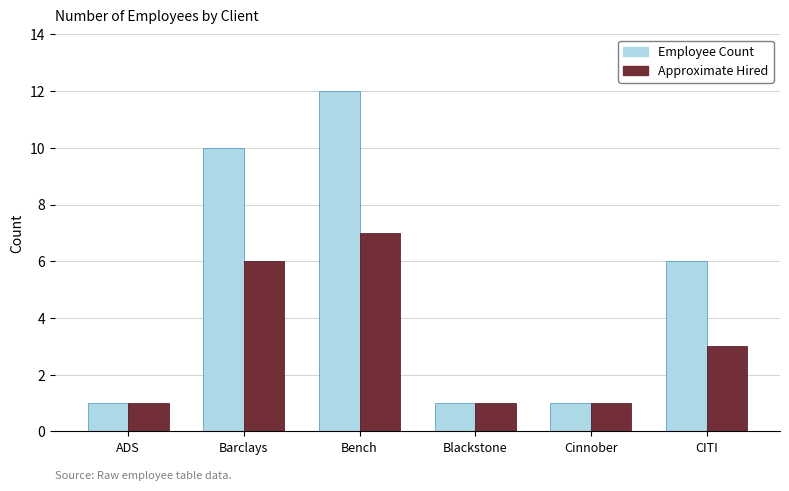

Which series has the largest range (max minus min)?

Employee Count